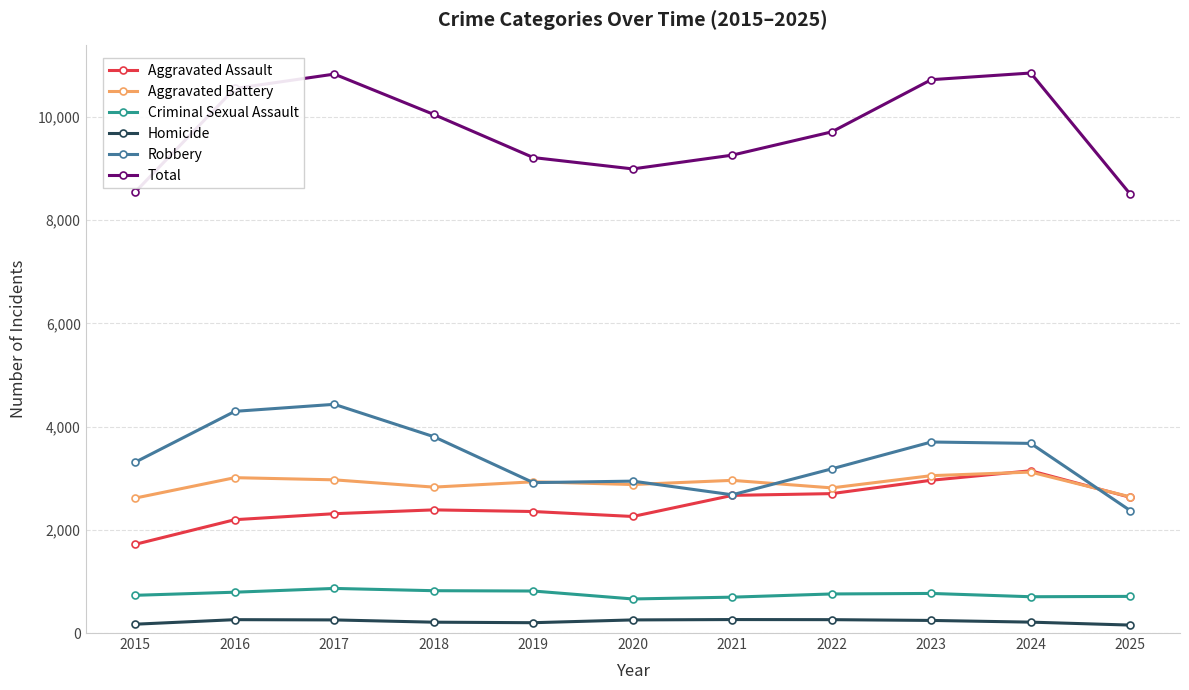

How many distinct data groups are displayed?

6